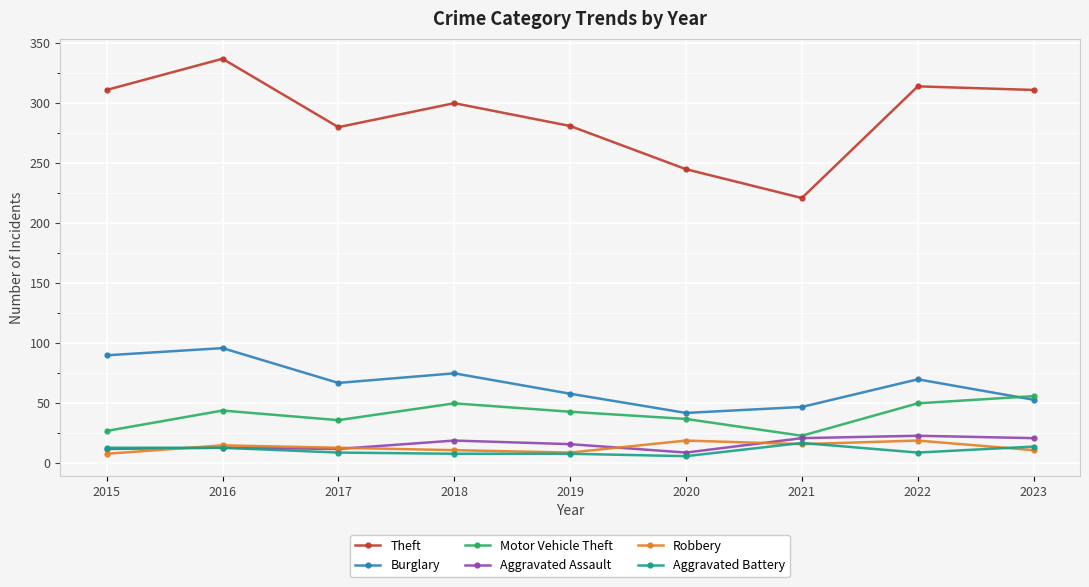

What is the difference between the highest and lowest values at 2023?

300